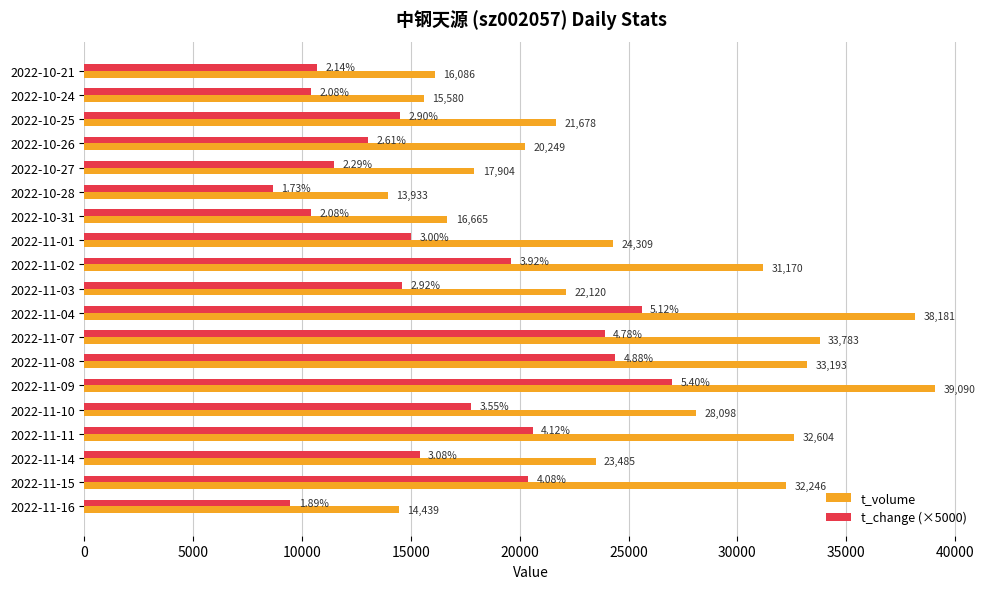

What is the difference between the second highest and second lowest values in the t_change (×5000) series?

16150